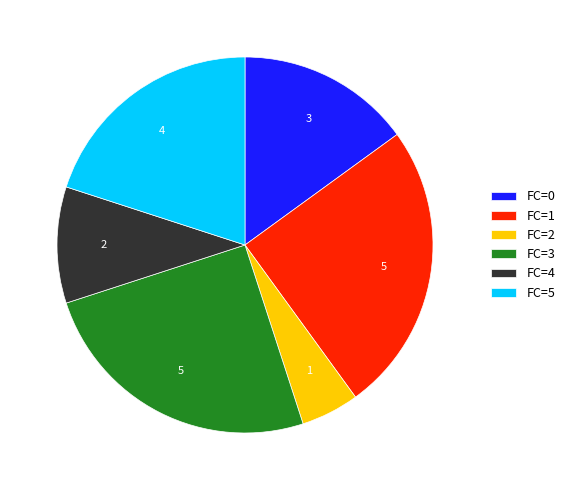

What is the smallest slice in the pie chart?

FC=2